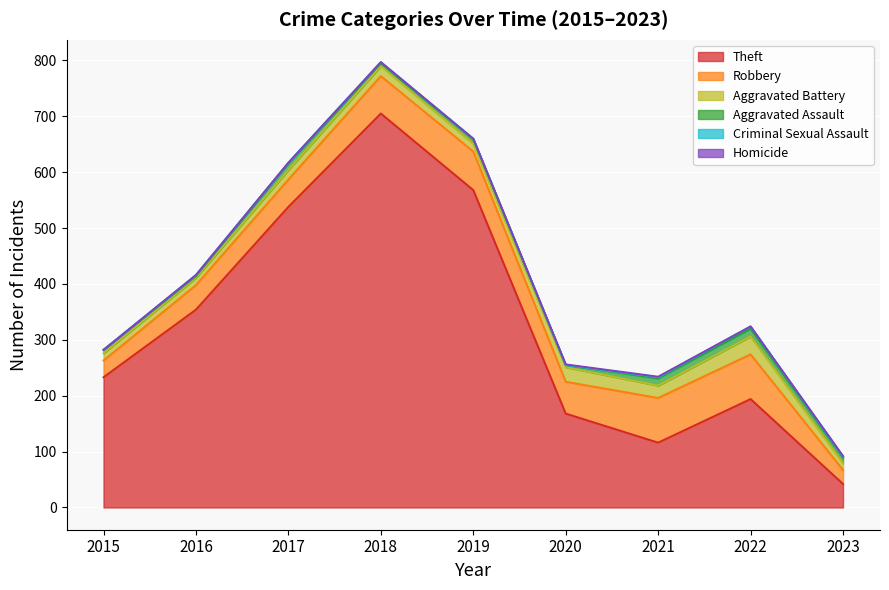

Reading left to right, extract all data points from this chart.

Theft: 2015=233	2016=354	2017=538	2018=705	2019=568	2020=168	2021=116	2022=194	2023=42
Robbery: 2015=30	2016=44	2017=49	2018=67	2019=69	2020=57	2021=80	2022=80	2023=25
Aggravated Battery: 2015=13	2016=13	2017=17	2018=18	2019=14	2020=26	2021=22	2022=32	2023=12
Aggravated Assault: 2015=6	2016=3	2017=12	2018=5	2019=8	2020=4	2021=13	2022=14	2023=10
Criminal Sexual Assault: 2015=0	2016=2	2017=1	2018=2	2019=1	2020=0	2021=2	2022=4	2023=2
Homicide: 2015=0	2016=0	2017=0	2018=0	2019=0	2020=1	2021=1	2022=0	2023=1